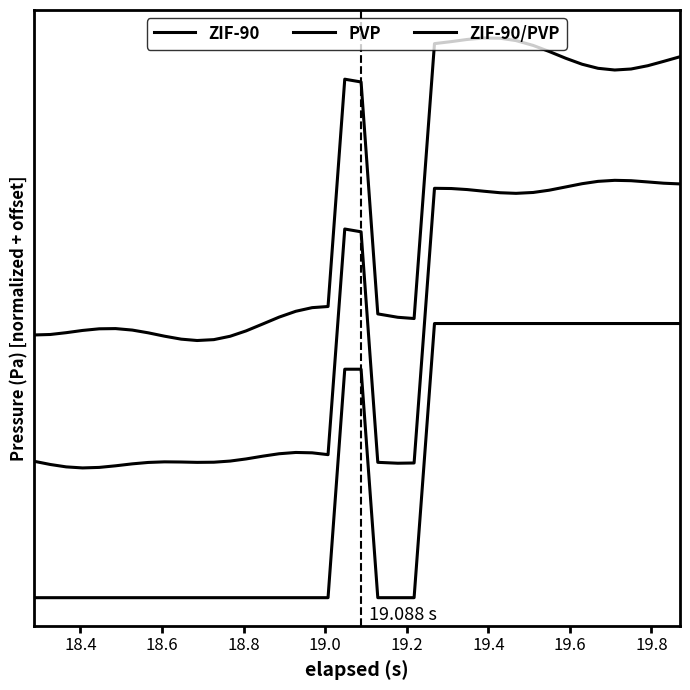

What is the label of the 39th point from the right?

18.4